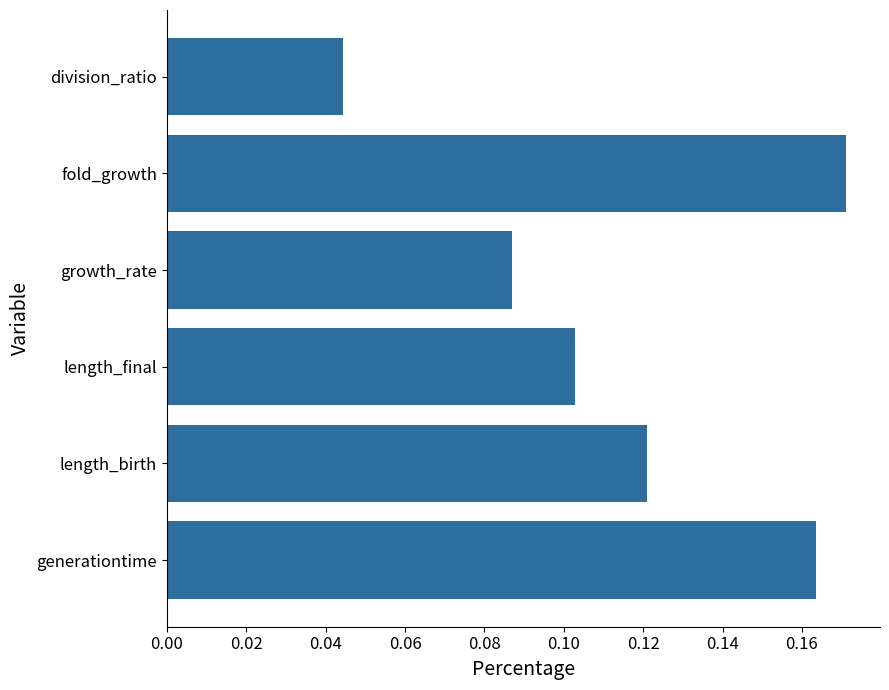

Between growth_rate and division_ratio, which is larger?

growth_rate